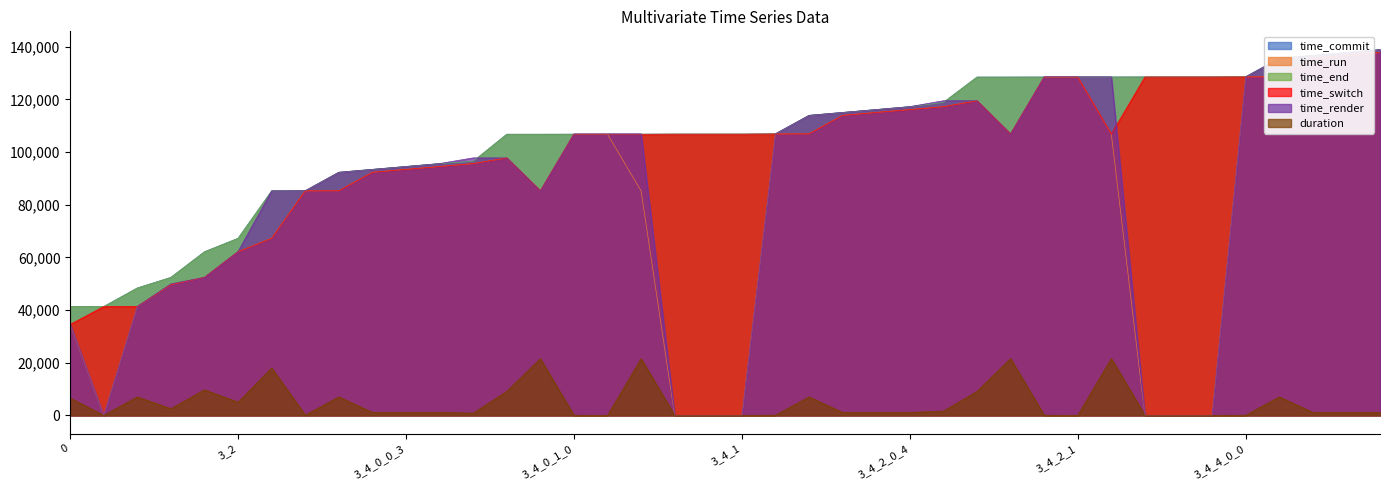

Is it true that duration equals 1100.6 at 3_4_2_0_2?

True